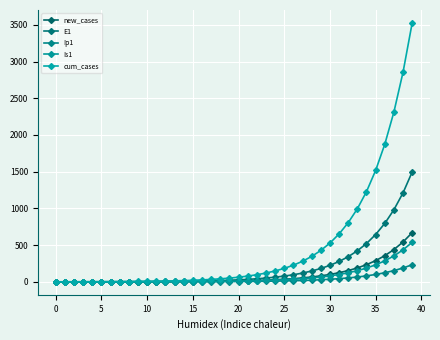

At which label does Ip1 first exceed 4?

20